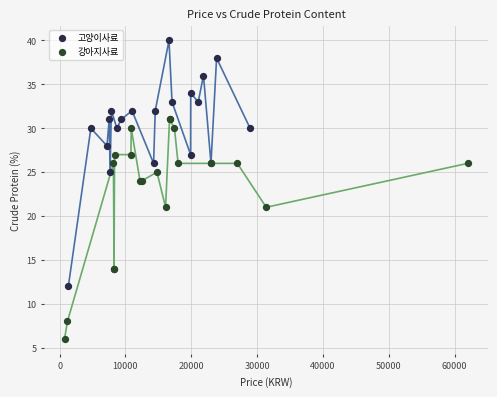

What are all the series names shown in the legend?

고양이사료, 강아지사료